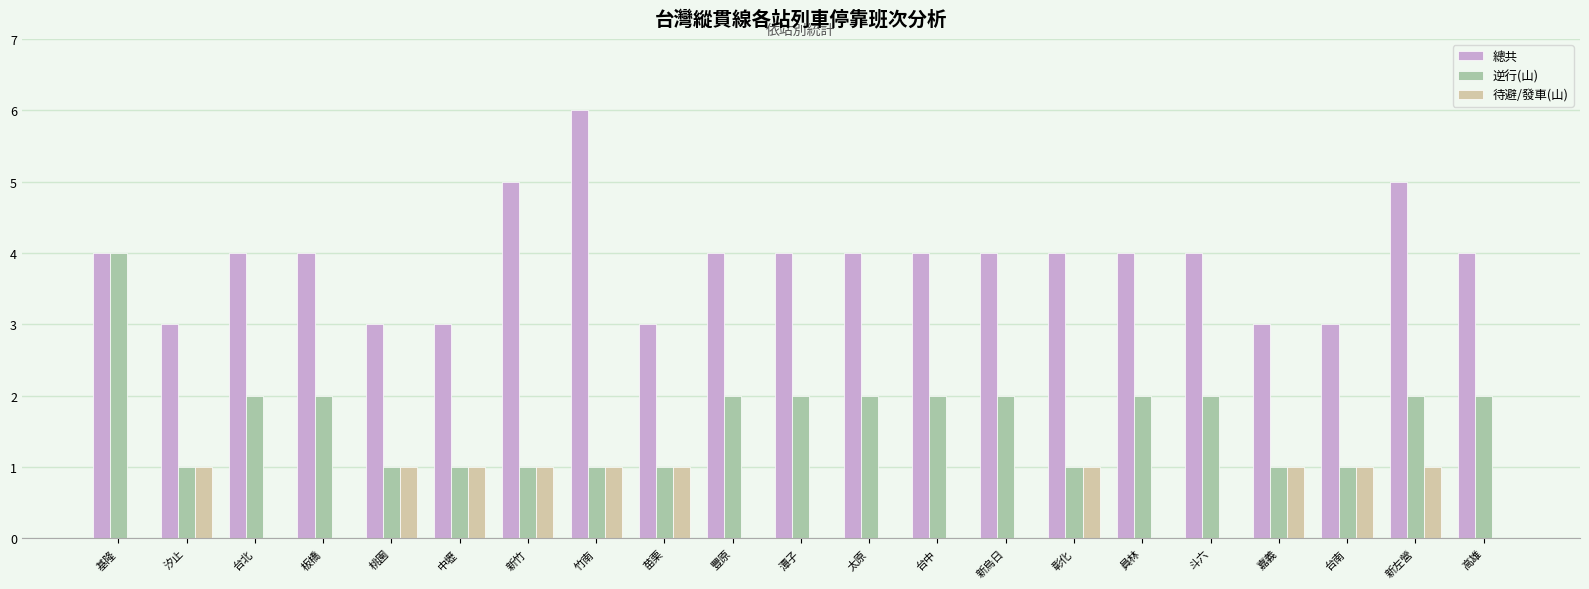

Which category has the highest value in the 總共 series?

竹南